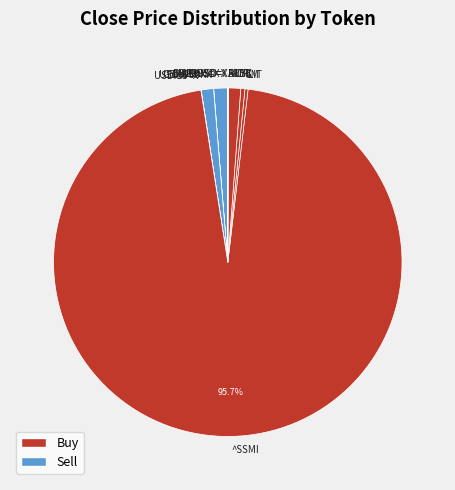

Does any single category account for the majority?

Yes